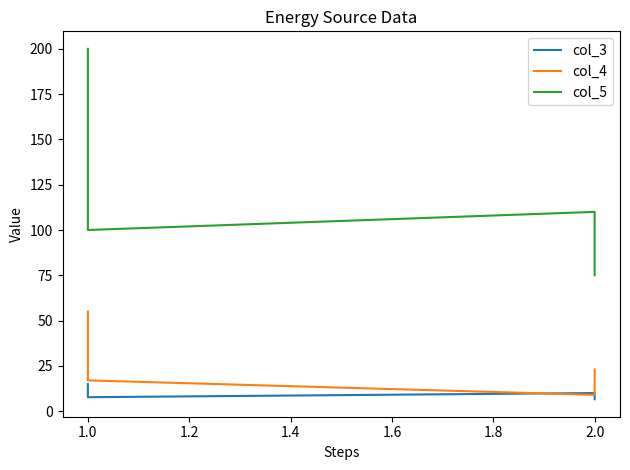

Which series has the largest range (max minus min)?

col_5